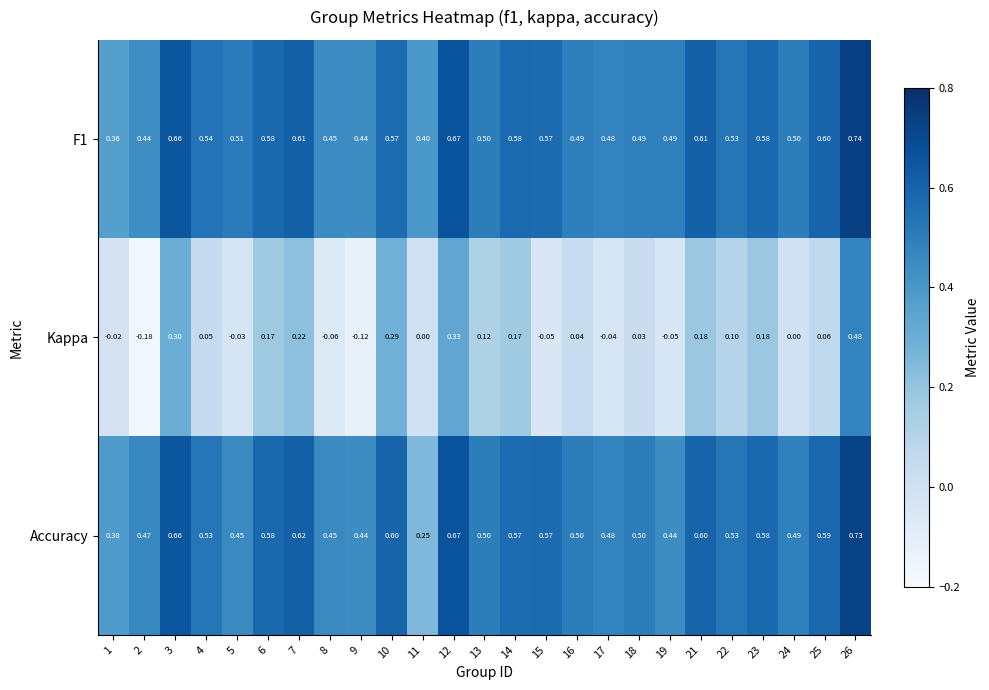

Between 12 and 18, which series saw the biggest shift?

Kappa